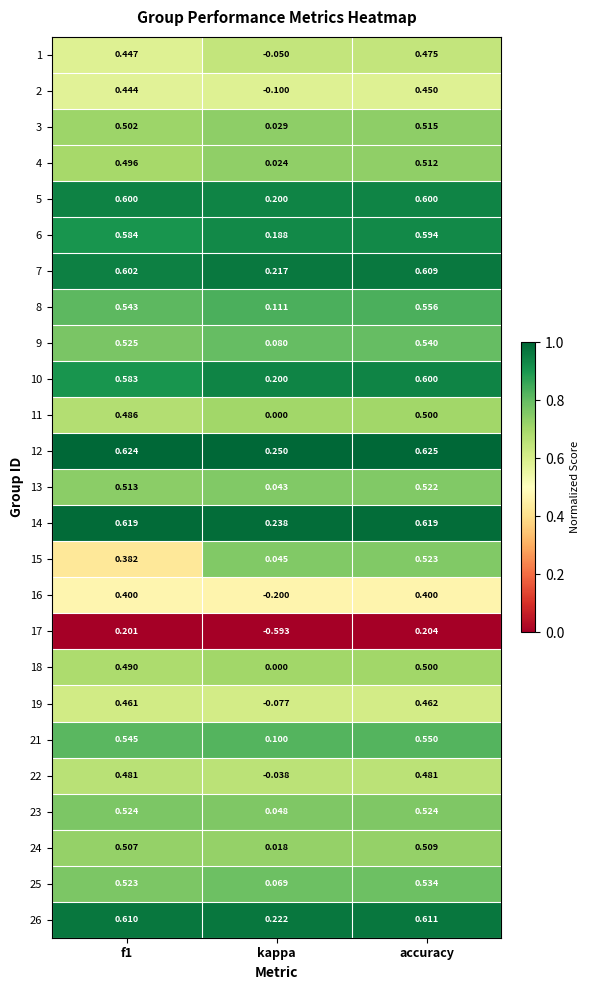

Where is 7 nearest to the value 0?

kappa